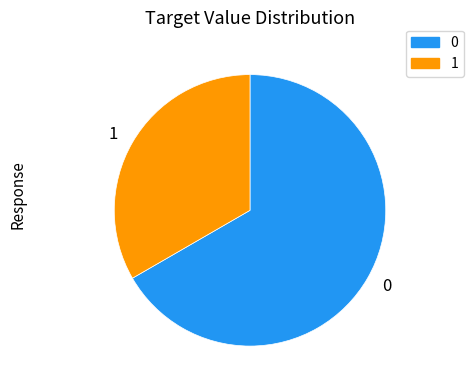

The 1 slice represents 26% of the pie. True or false?

False